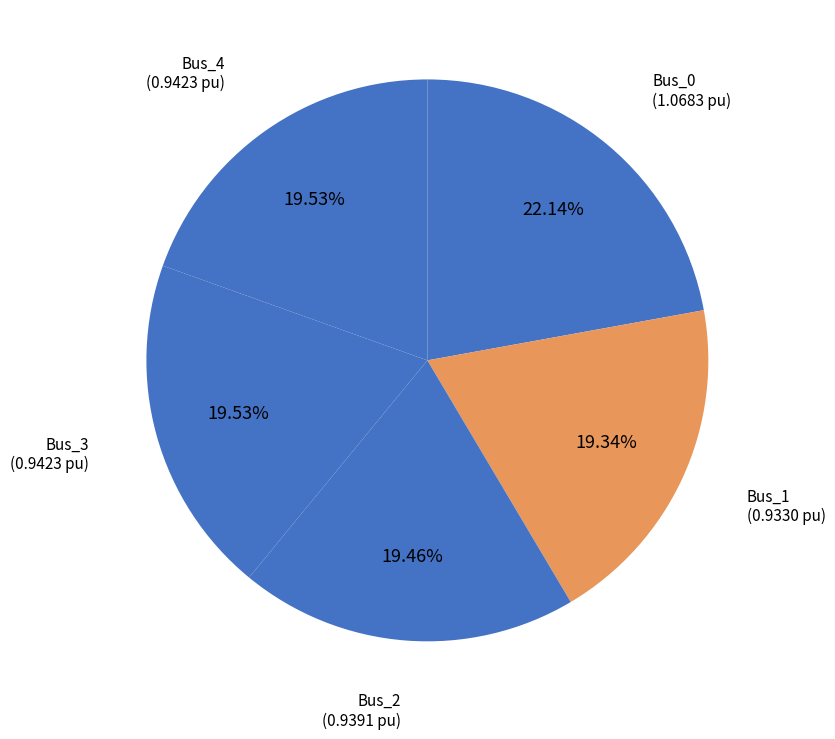

Is it true that Bus_2 is 29% of the pie?

False